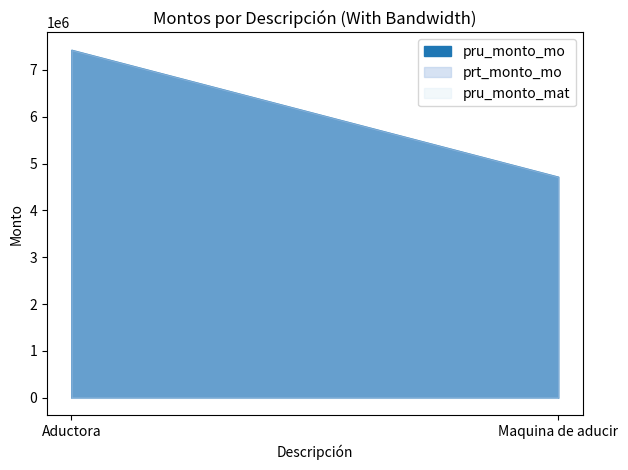

At which category is the sum across all series the highest?

Aductora